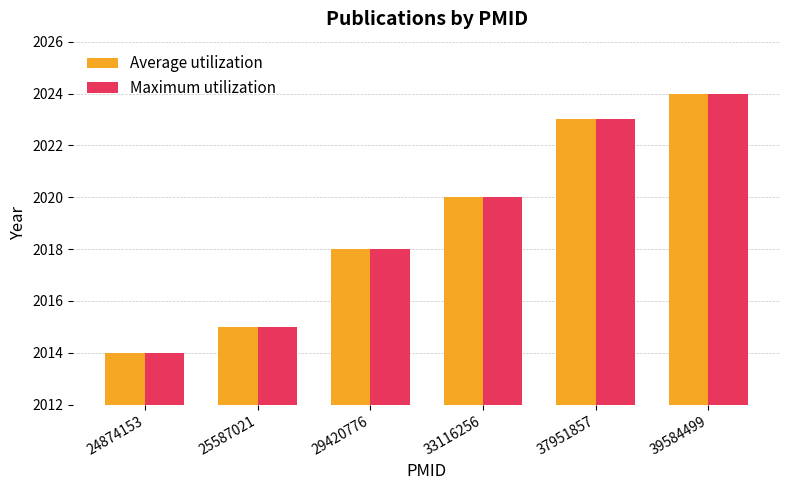

At how many categories does at least one series exceed 2019?

3